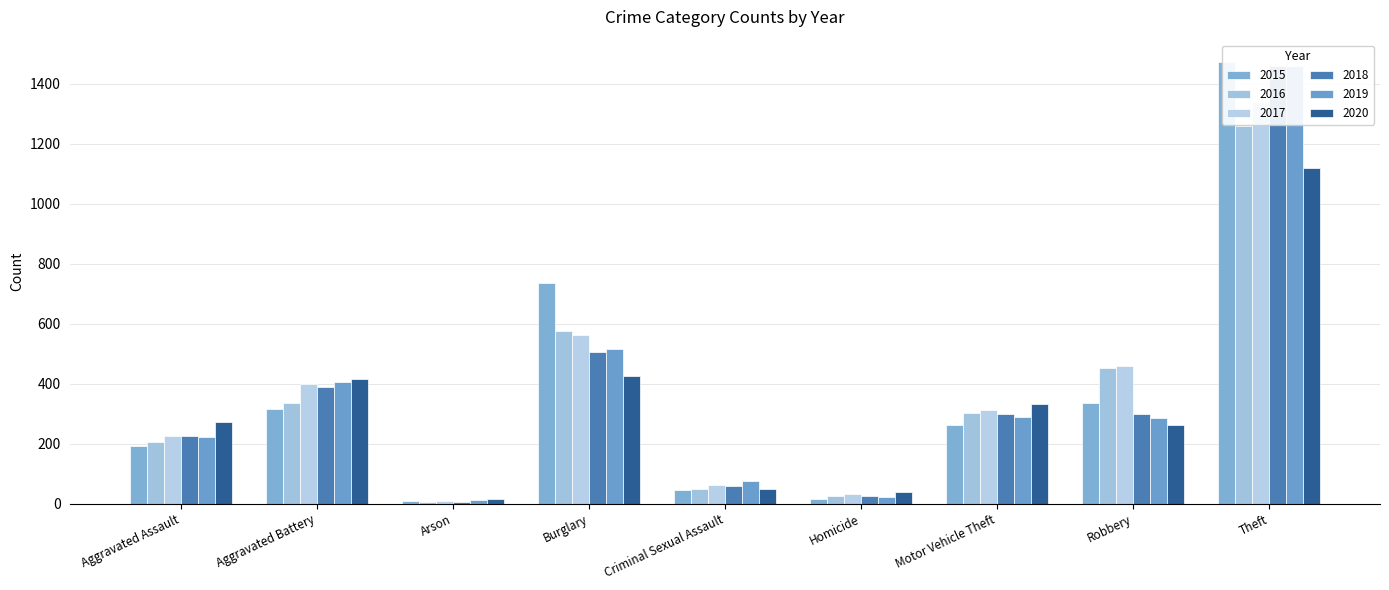

What is the minimum value for 2019?

12